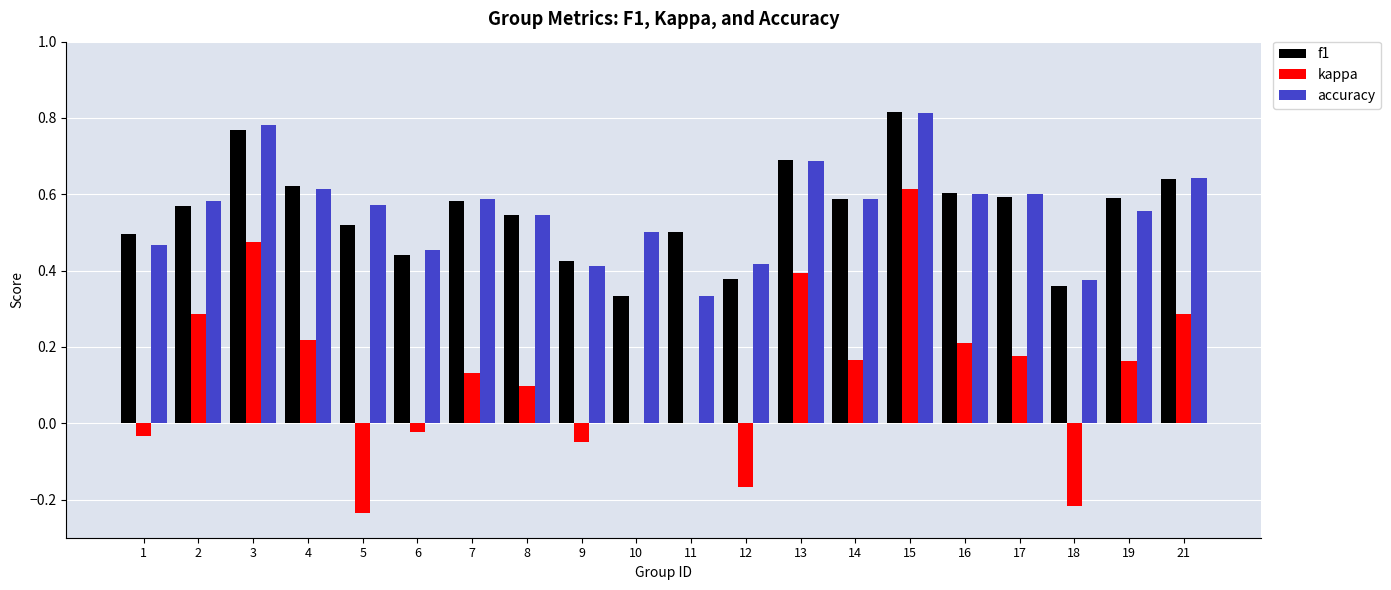

The value of accuracy at 18 is 0.2. True or false?

False